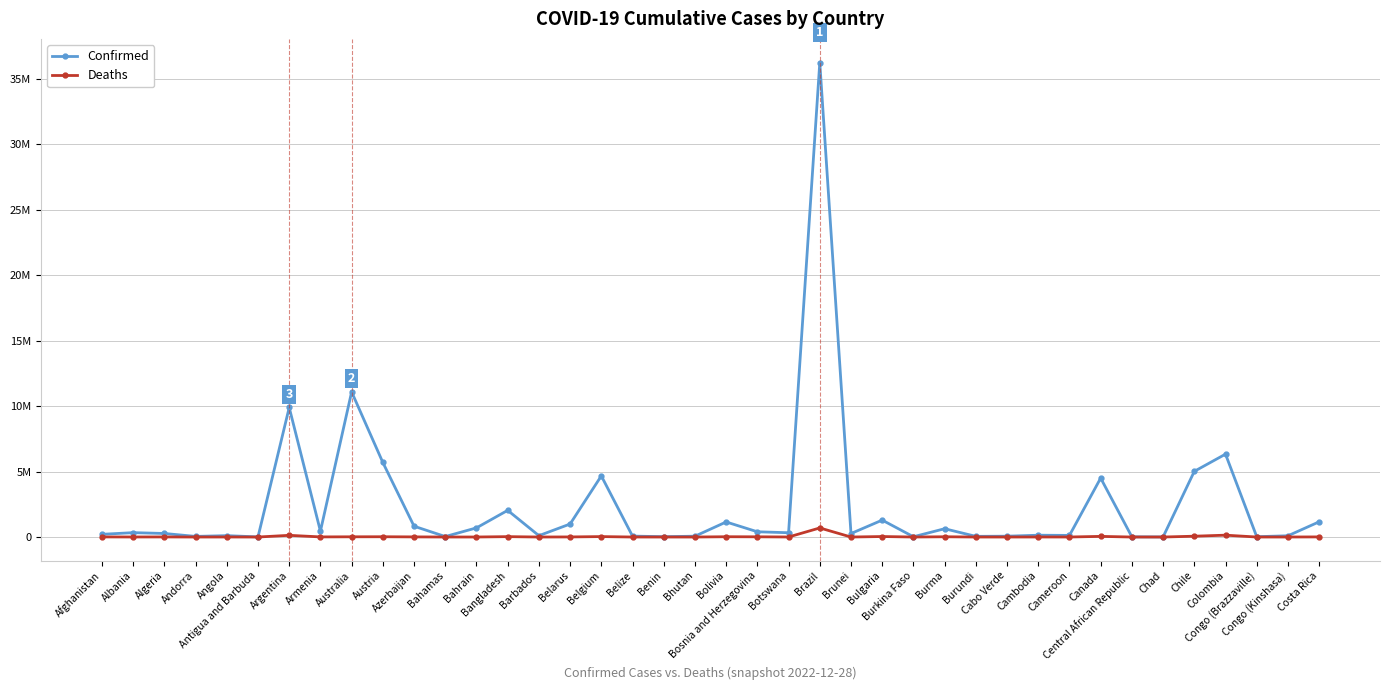

Does the chart have visible grid lines?

Yes